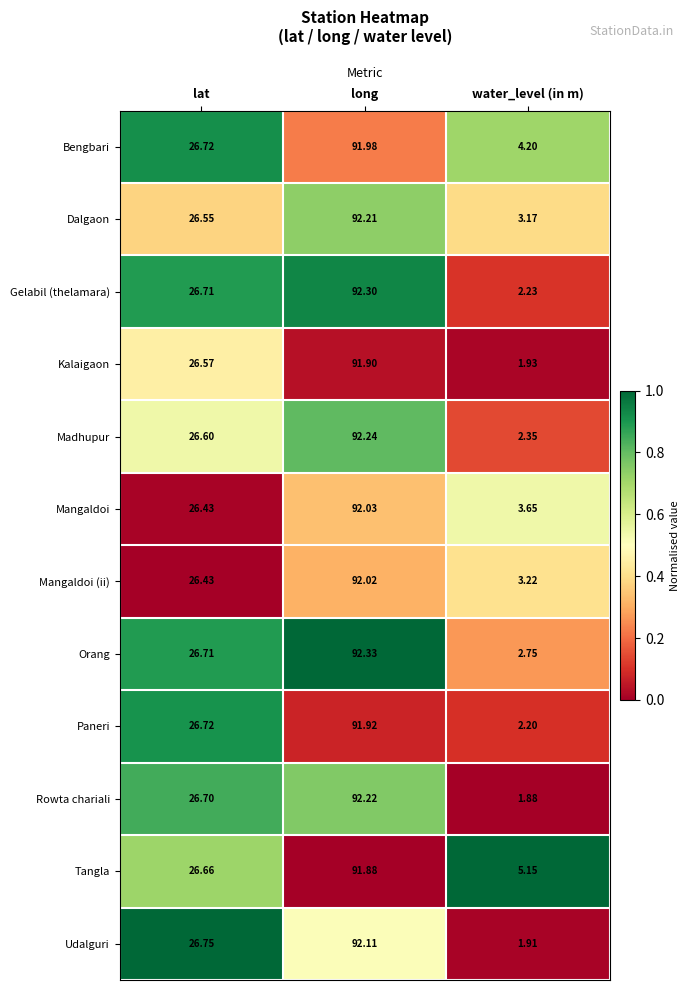

Where is Mangaldoi nearest to the value 47?

lat